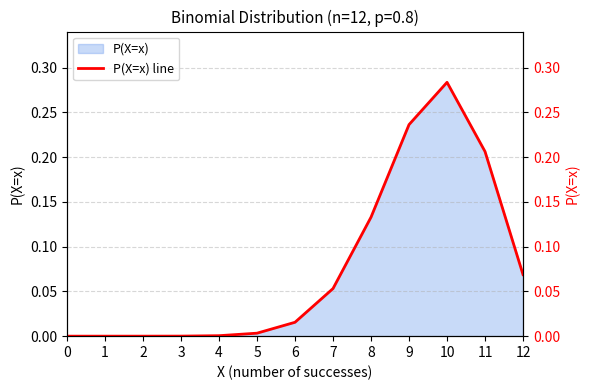

Reading left to right, list all the values displayed in this chart.

0=0.0	1=0.0	2=0.0	3=0.0	4=0.0	5=0.0	6=0.0	7=0.1	8=0.1	9=0.2	10=0.3	11=0.2	12=0.1